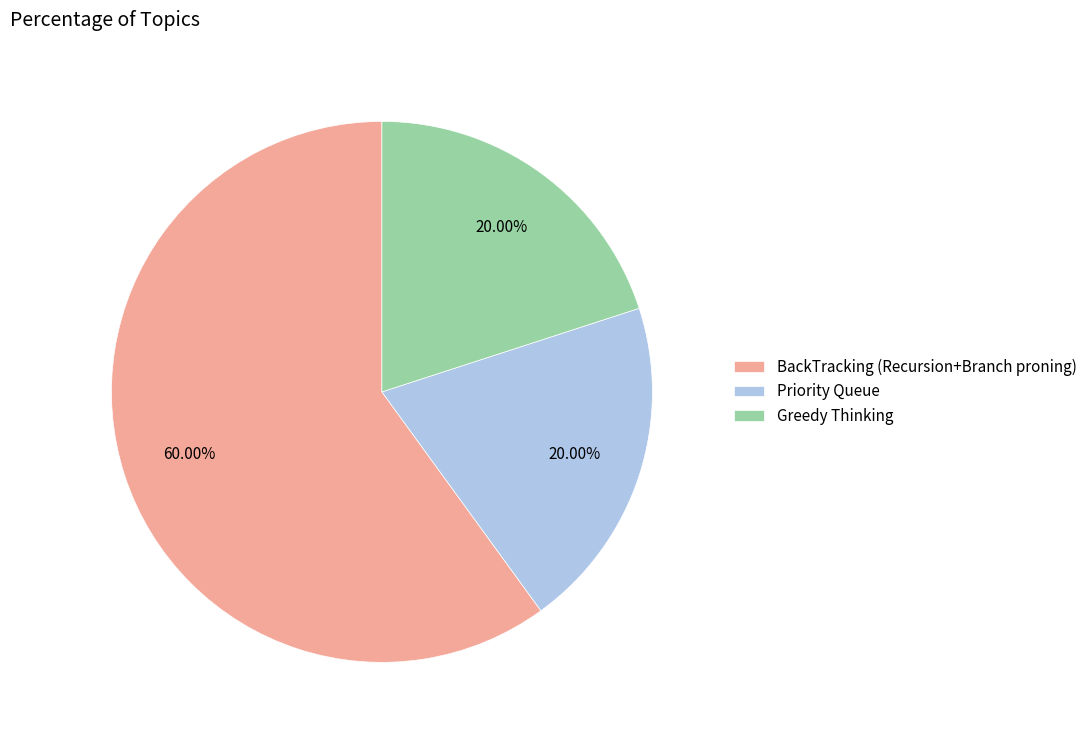

Which slice represents more than half of the pie?

BackTracking (Recursion+Branch proning)